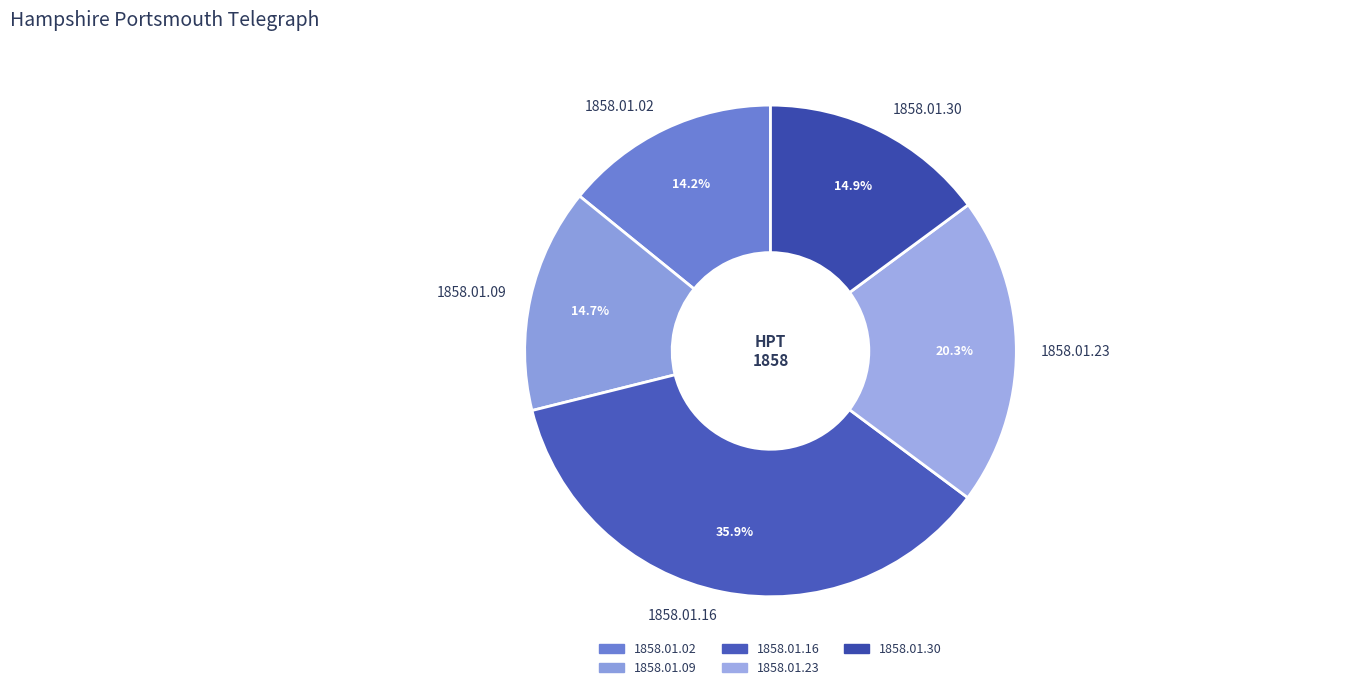

How many segments does this pie chart have?

5